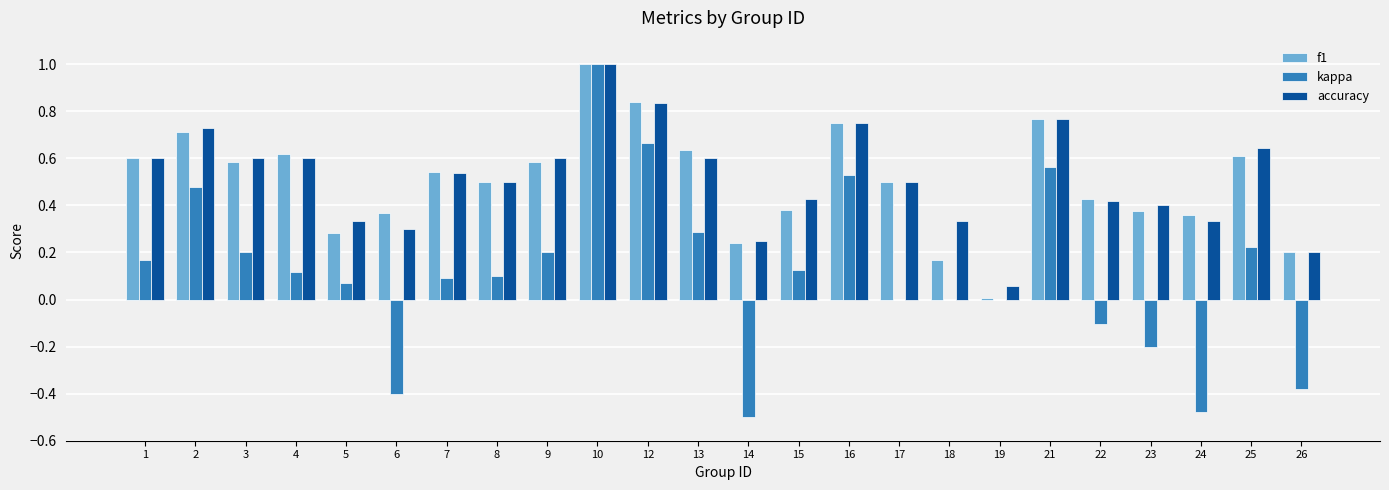

What is the sum of all accuracy values?

12.3